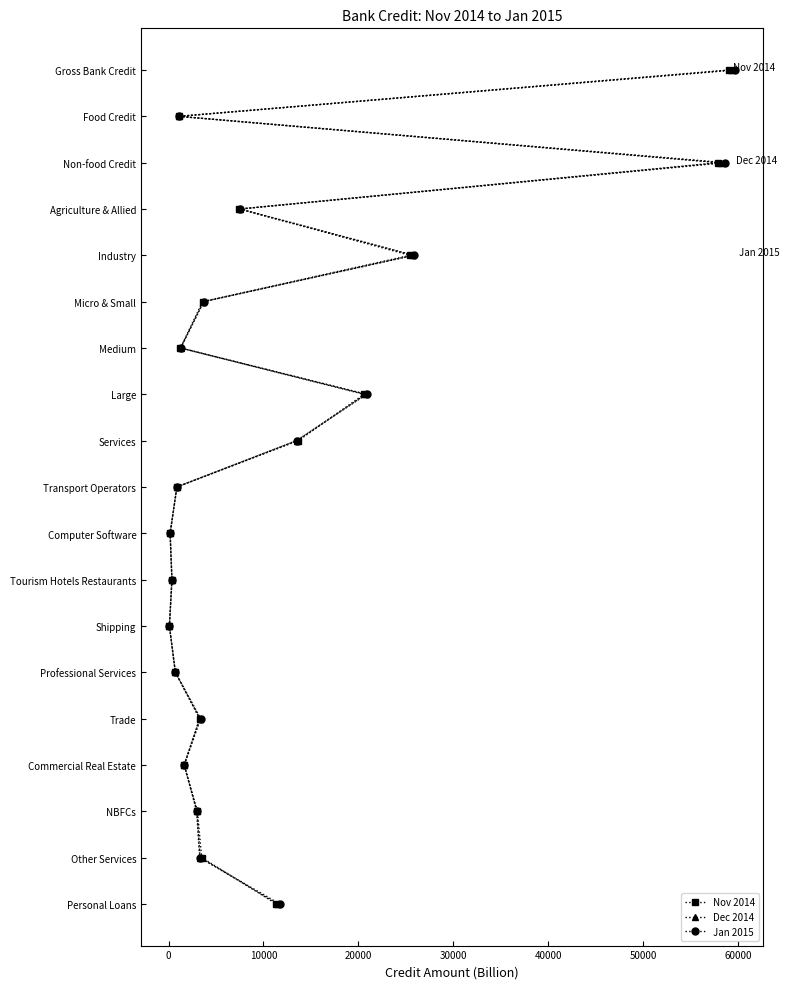

Which series has the largest range (max minus min)?

Nov 2014